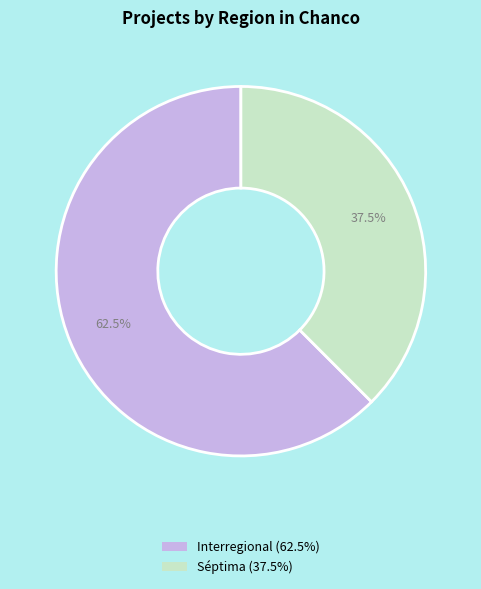

Does any single category account for the majority?

Yes